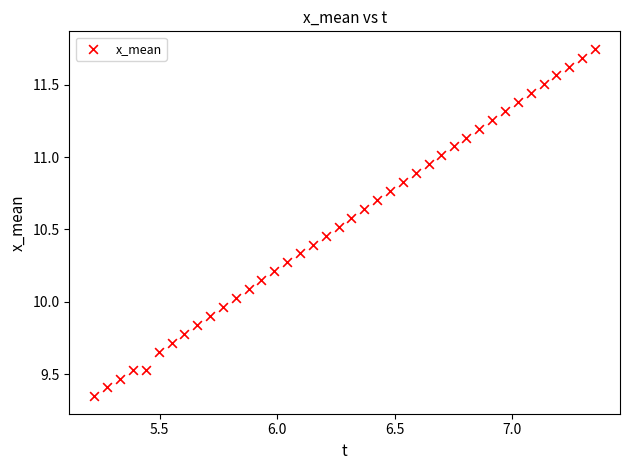

What is the range of Y values (max minus min)?

2.4